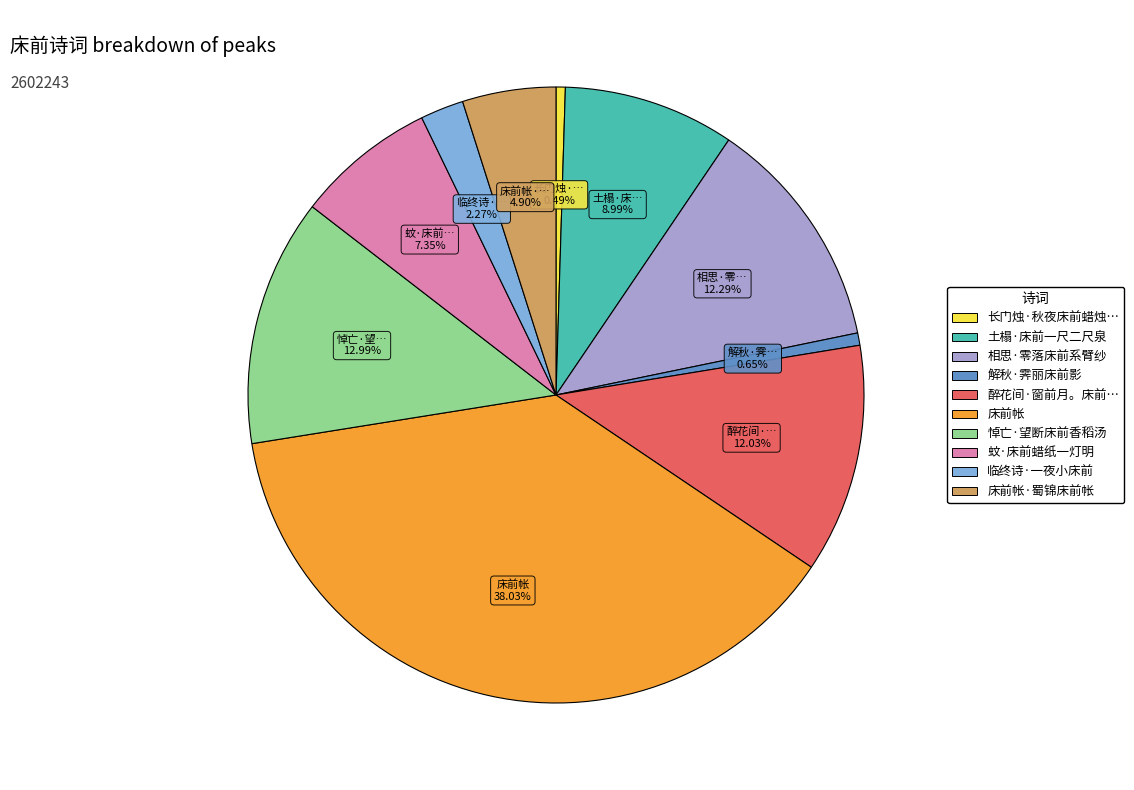

Is there a majority slice in this chart?

No